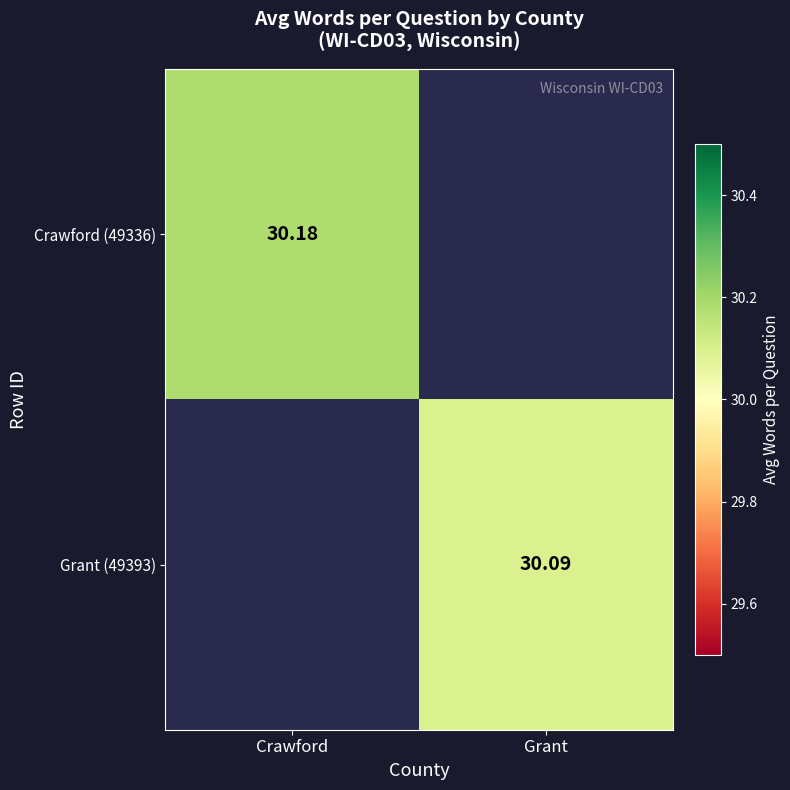

At which category does the chart reach its peak across all series?

Crawford